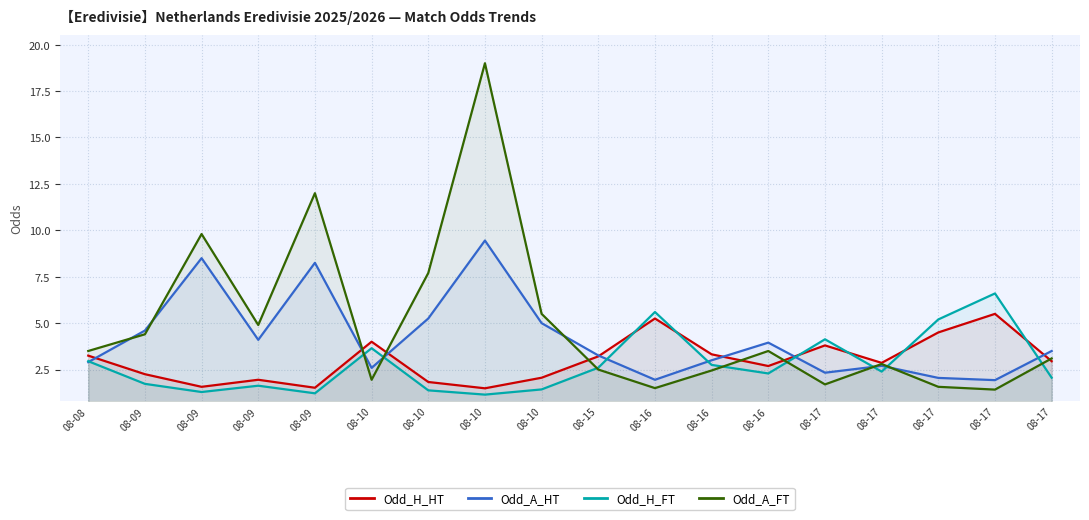

What is the maximum value for Odd_A_FT?

19.0